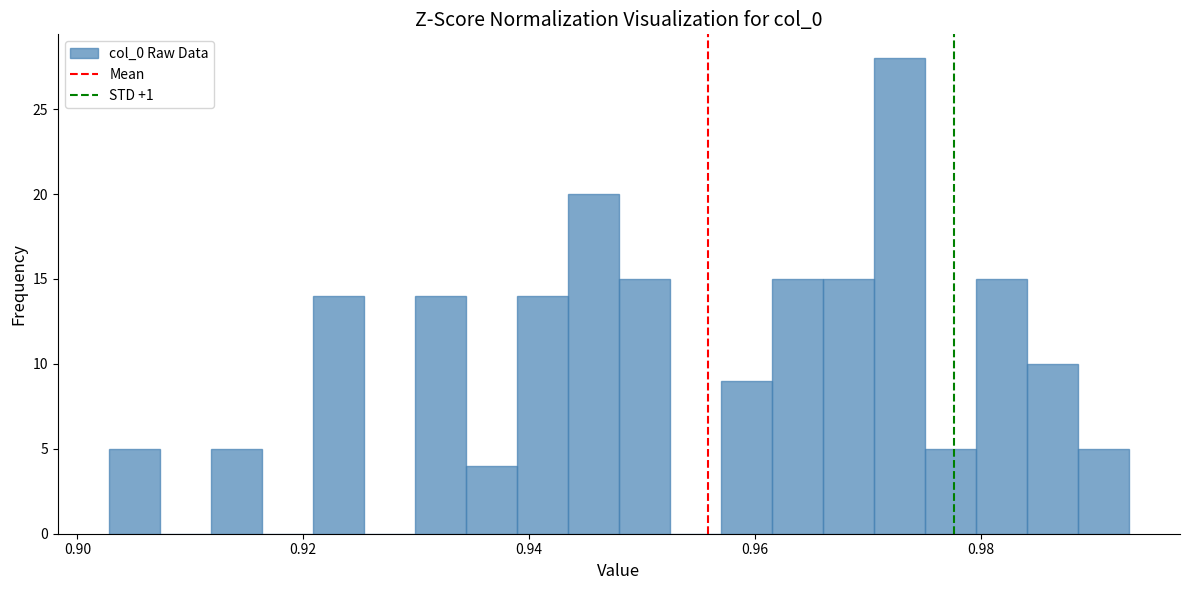

Around what value on the x-axis is the tallest bar? Give the approximate position of its centre, as read against the axis.

0.972